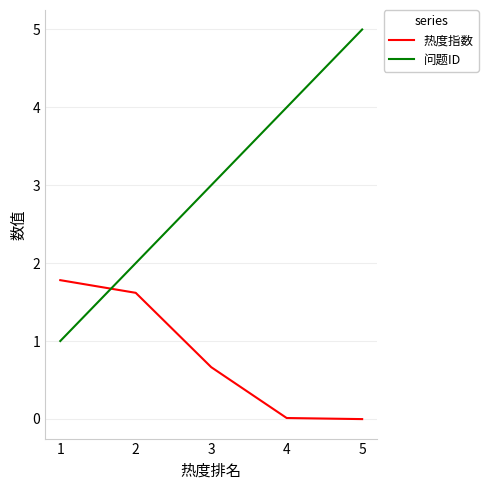

What is the highest value of the 热度指数 series?

1.8